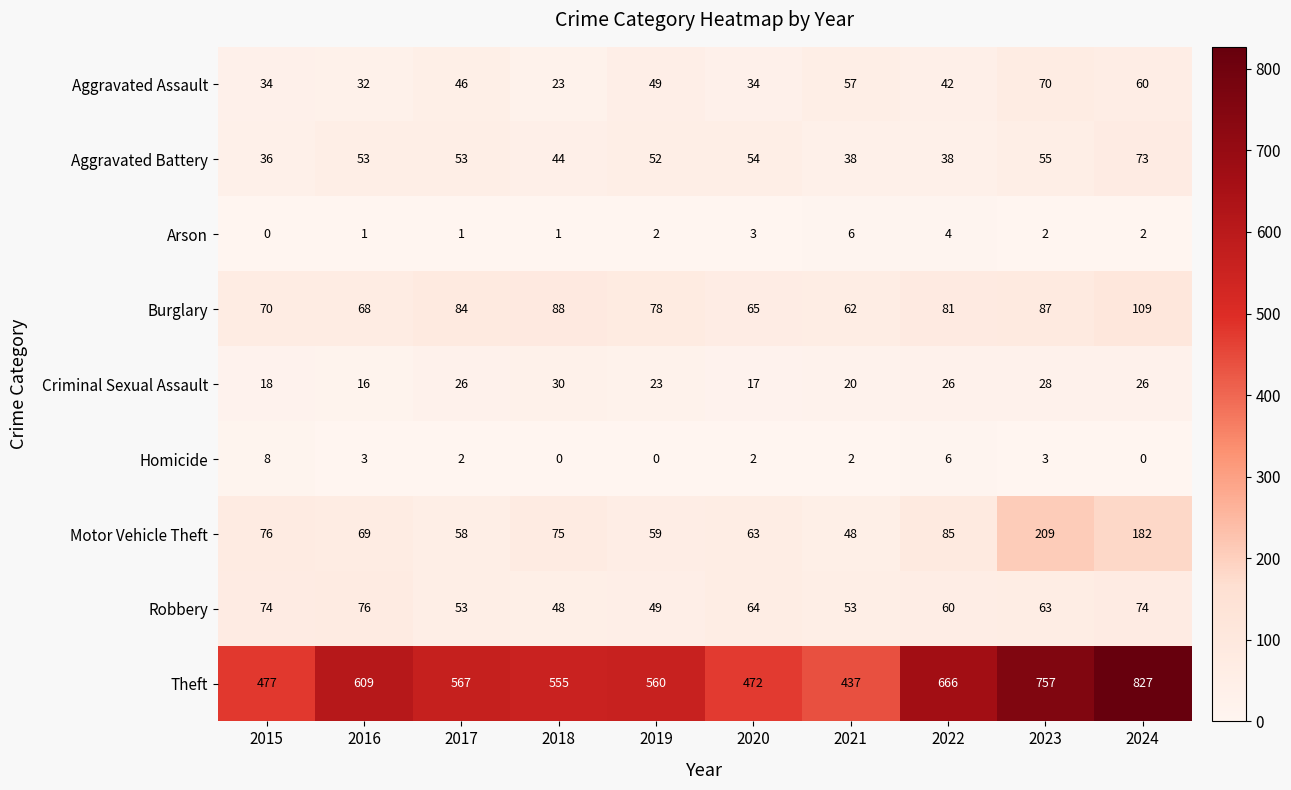

What is the approximate value of Motor Vehicle Theft at 2024?

182